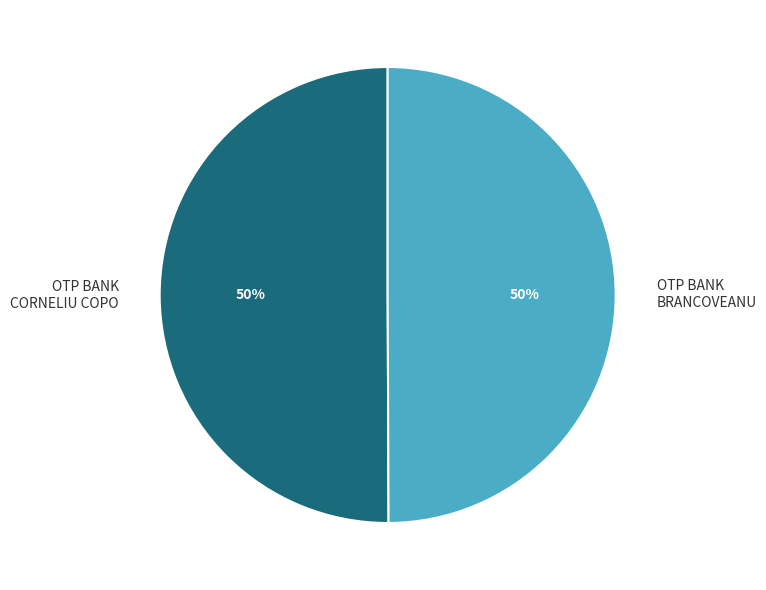

Approximately how many times larger is the value at OTP BANK CORNELIU COPO compared to OTP BANK BRANCOVEANU?

1.0